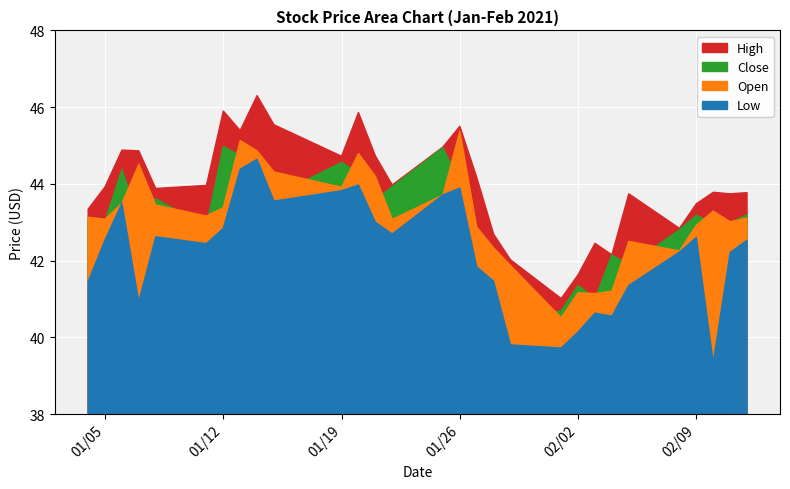

Where is Open nearest to the value 42?

2021-01-29